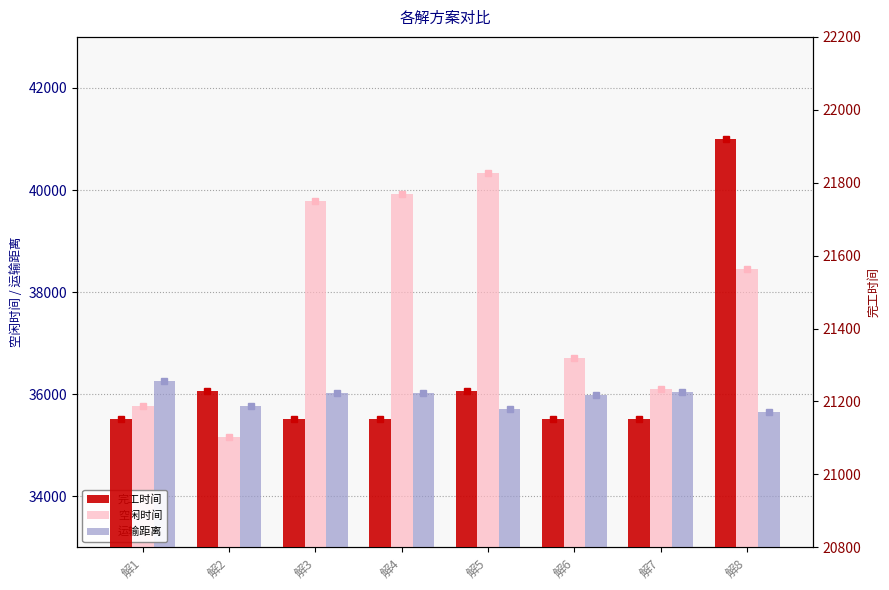

Rank the categories by 空闲时间 value from lowest to highest.

解2, 解1, 解7, 解6, 解8, 解3, 解4, 解5